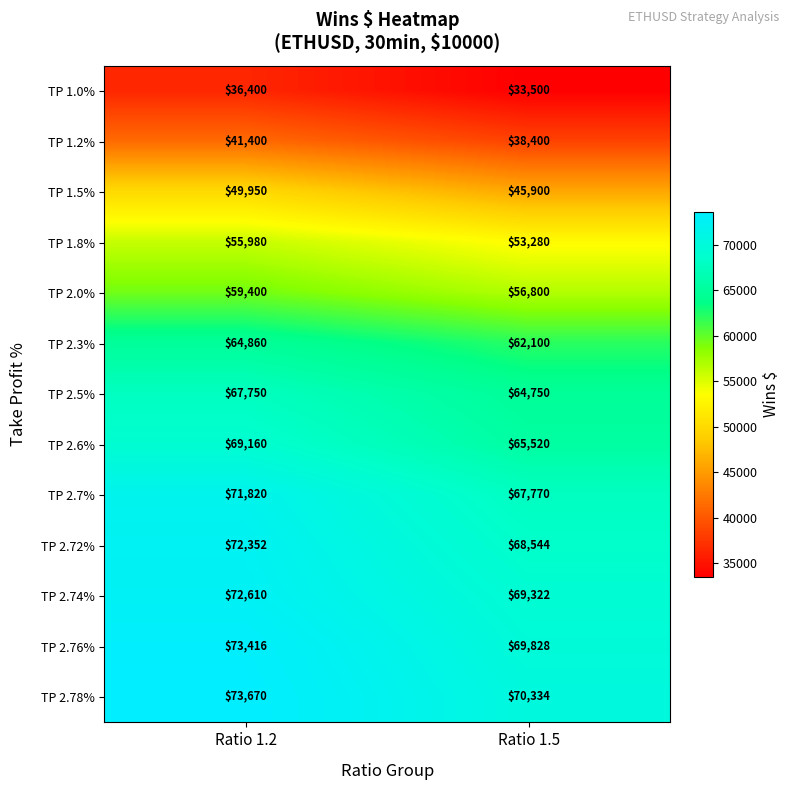

What is the spread (max minus min) of values at Ratio 1.5?

36834